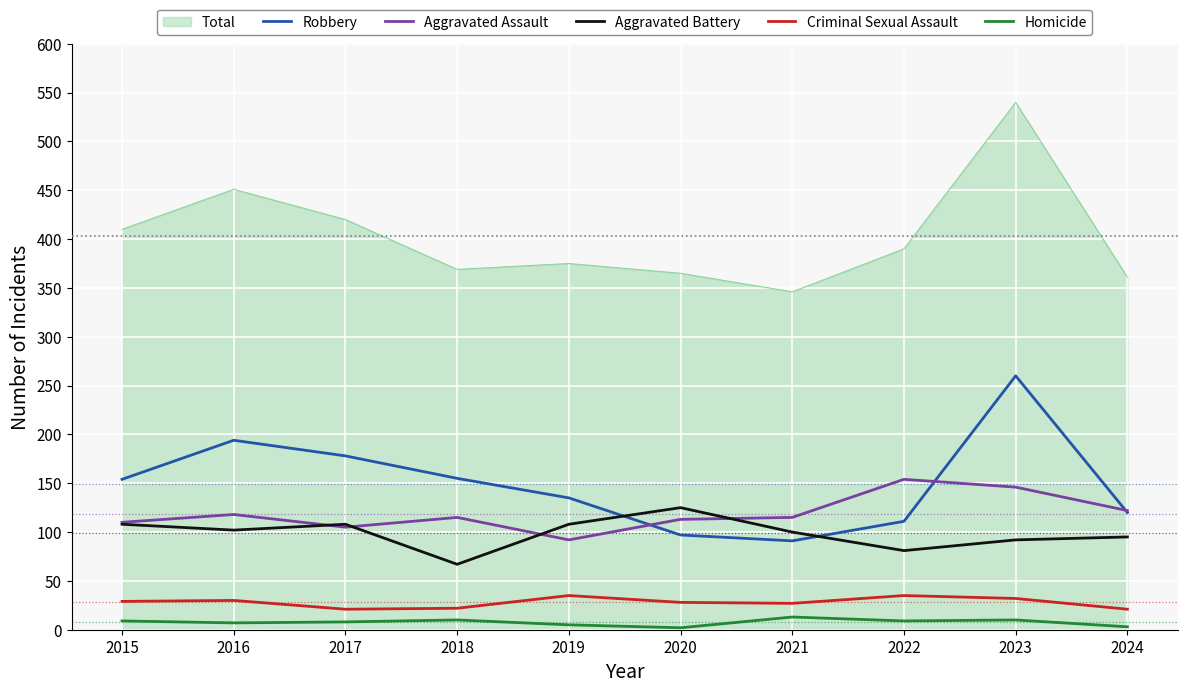

True or false: Aggravated Battery and Criminal Sexual Assault intersect in this chart.

False